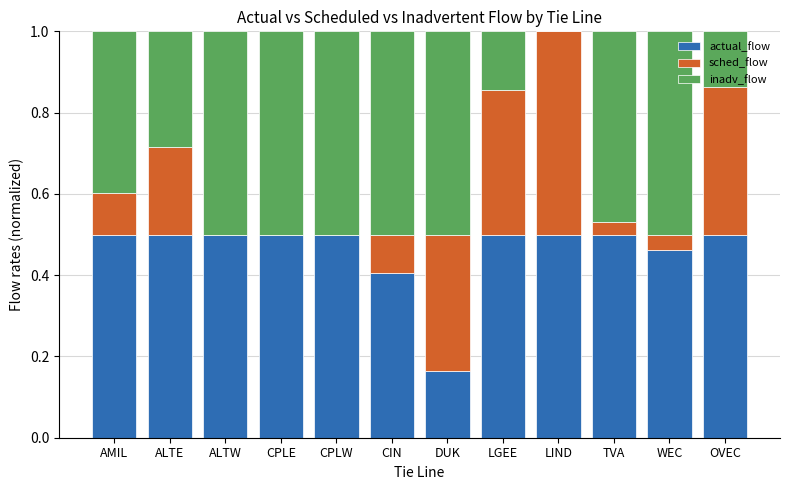

The actual_flow series shows 0.1 at LIND. True or false?

False